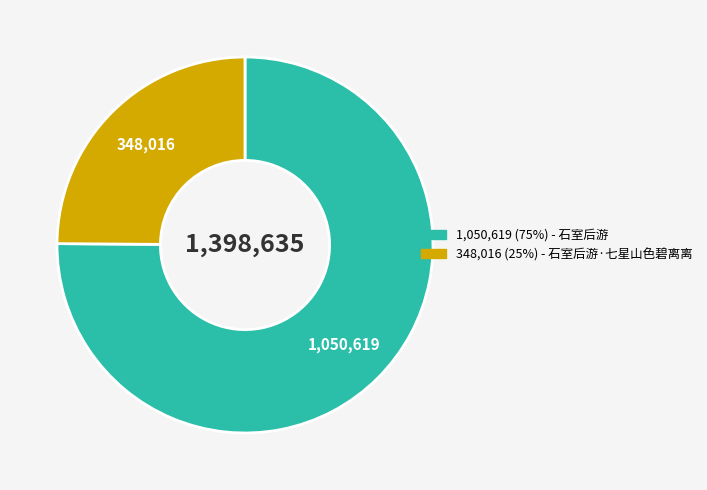

Is there a majority slice in this chart?

Yes